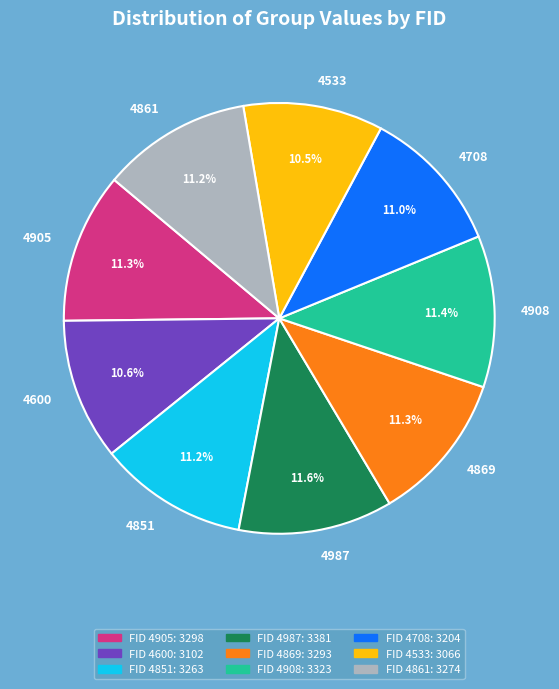

What percentage is NOT represented by 4908?

88.6%